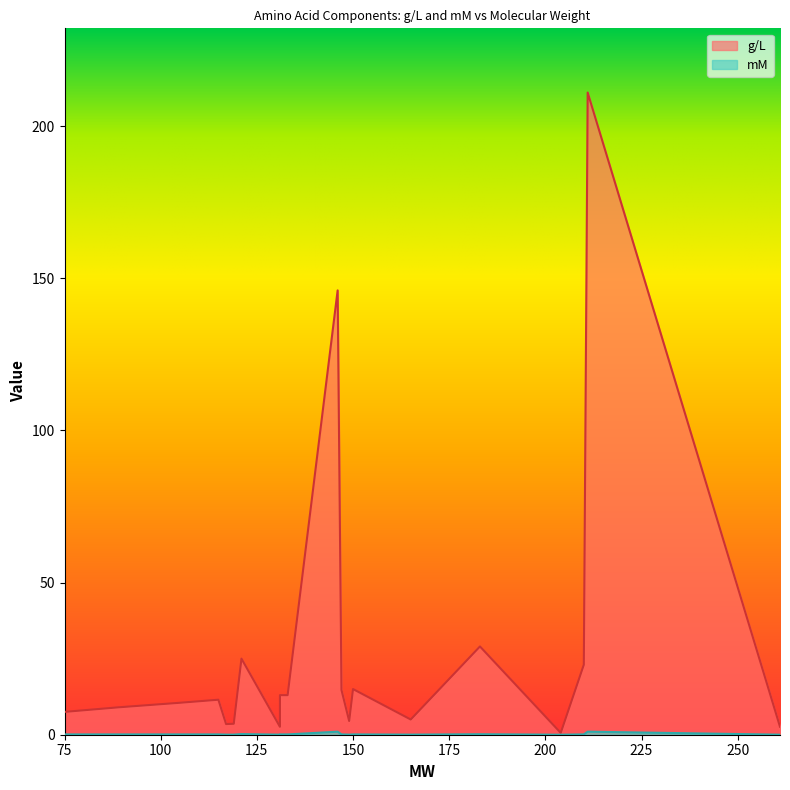

Which has a higher value, 149 or 121?

121